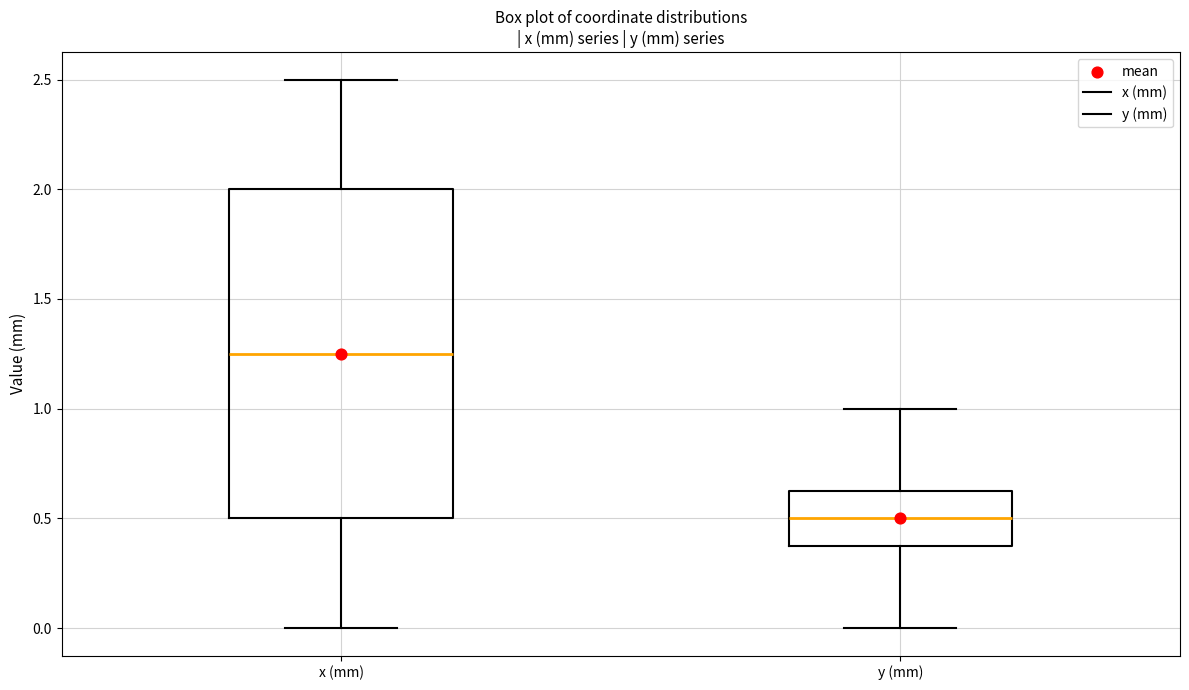

Which box's median line is the lowest?

y (mm)